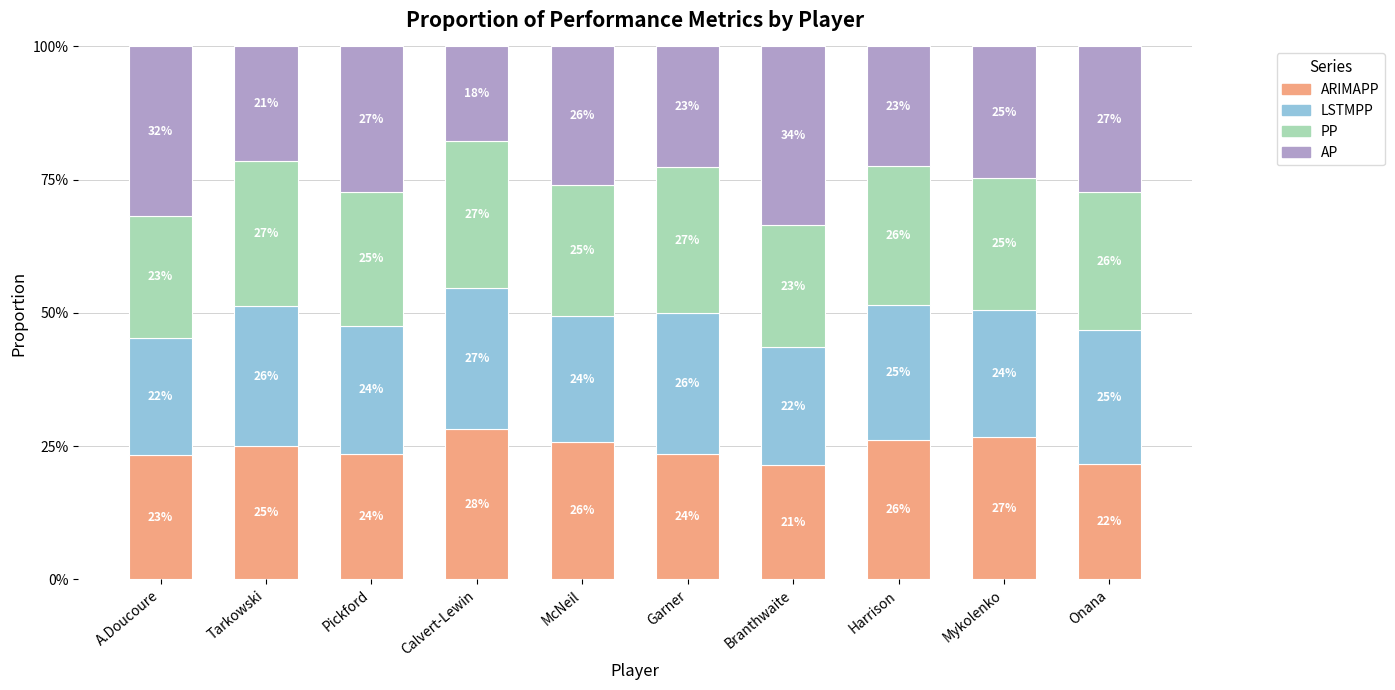

Are the bars grouped side by side (vs. stacked)?

No